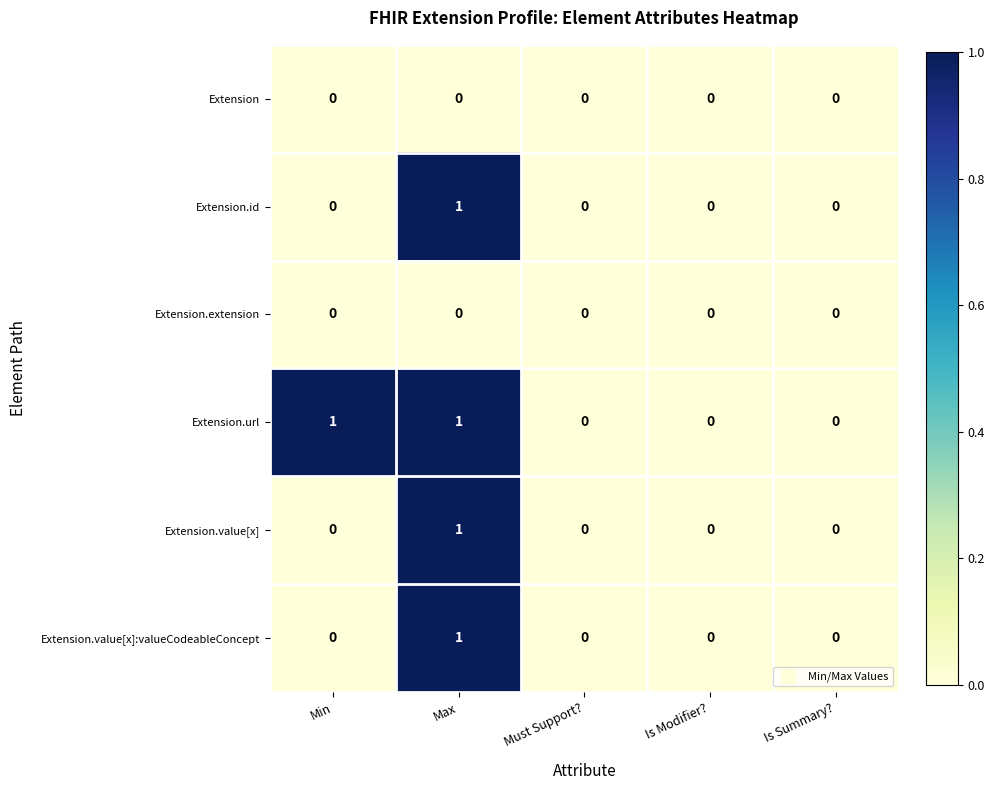

Count the Extension.url values in the range 0 to 1.

5